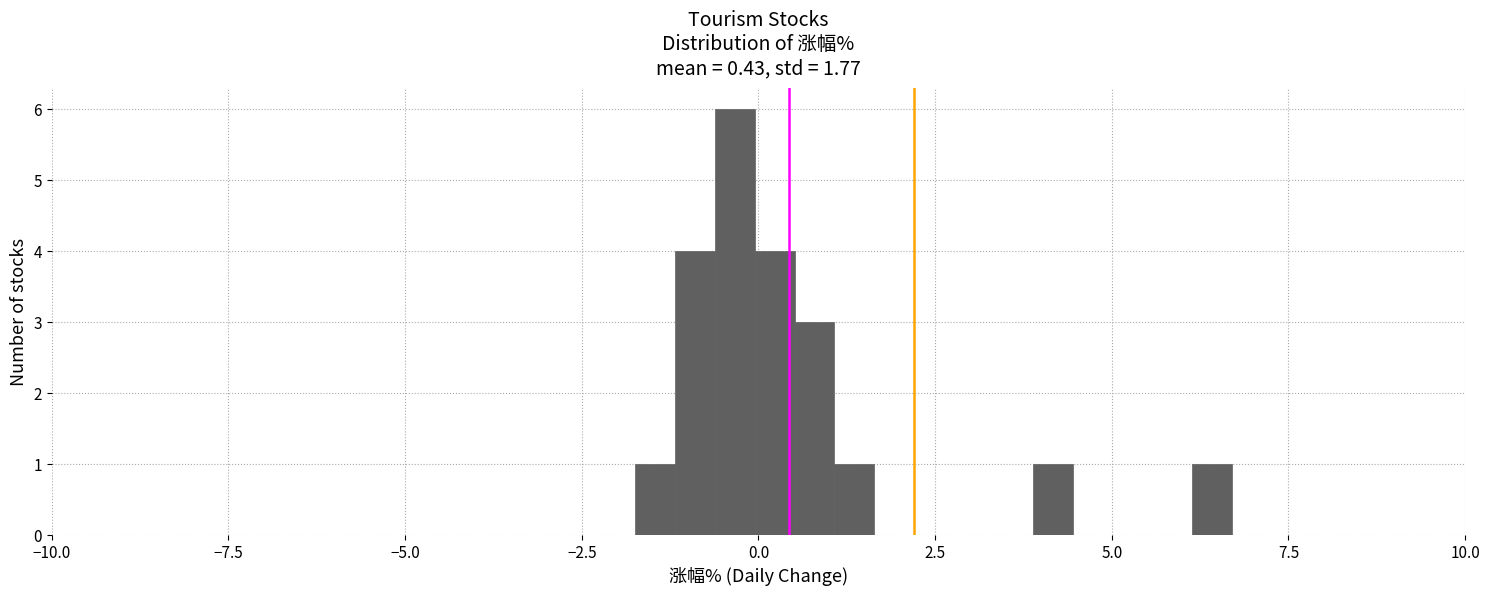

Around what value on the x-axis is the tallest bar? Give the approximate position of its centre, as read against the axis.

-0.5